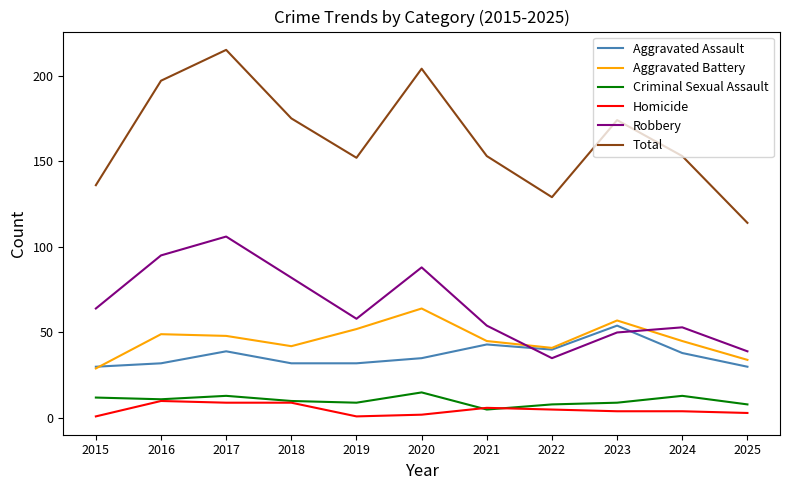

Is this an area chart (filled region under the line)?

No